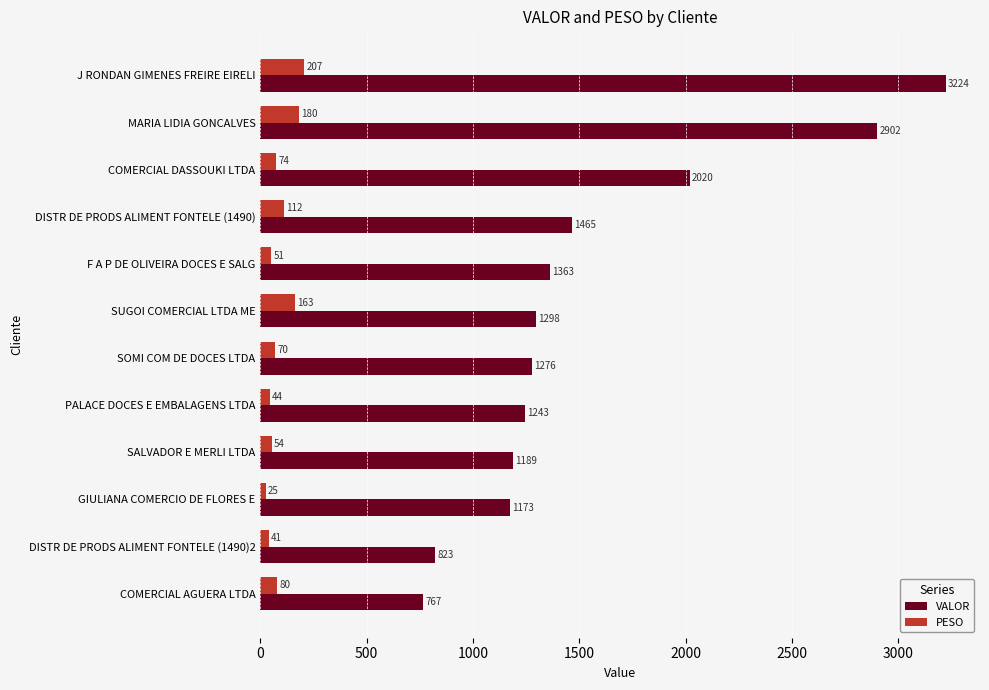

The value of VALOR at DISTR DE PRODS ALIMENT FONTELE (1490) is 1464.8. True or false?

True